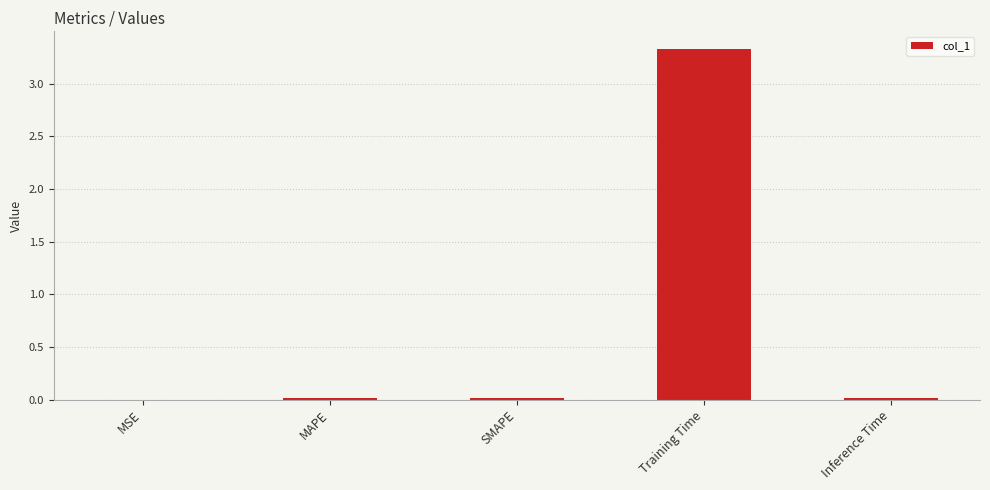

What is the sum of all values?

3.4